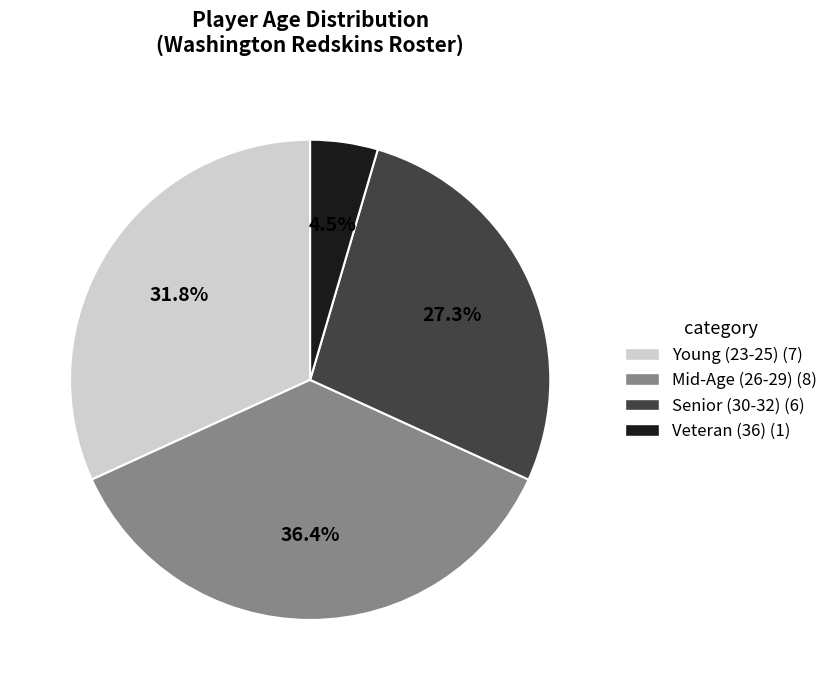

Is there any slice that represents more than half of the pie?

No